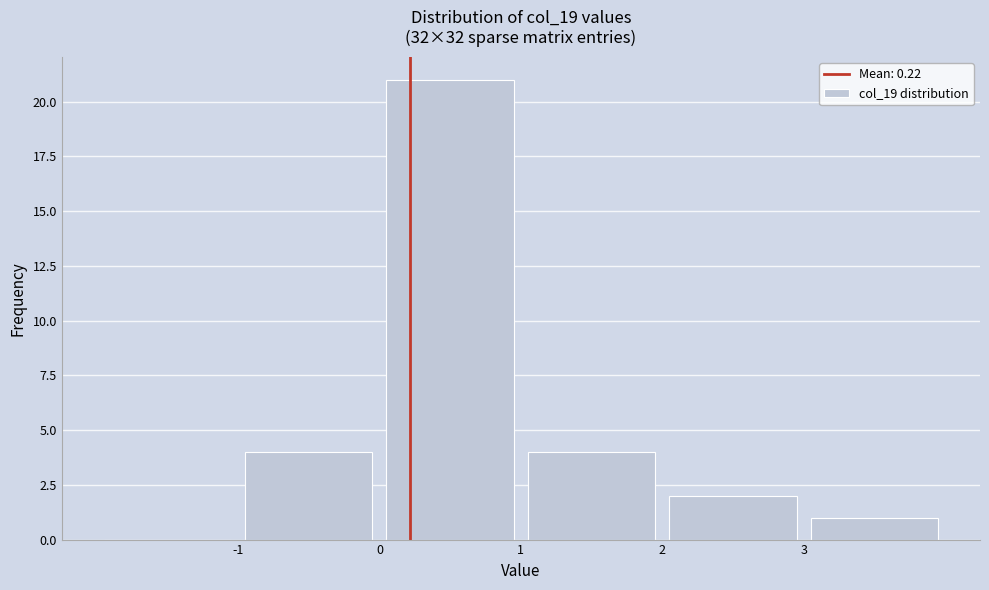

Over which range of the x-axis is the bar tallest?

0 to 1